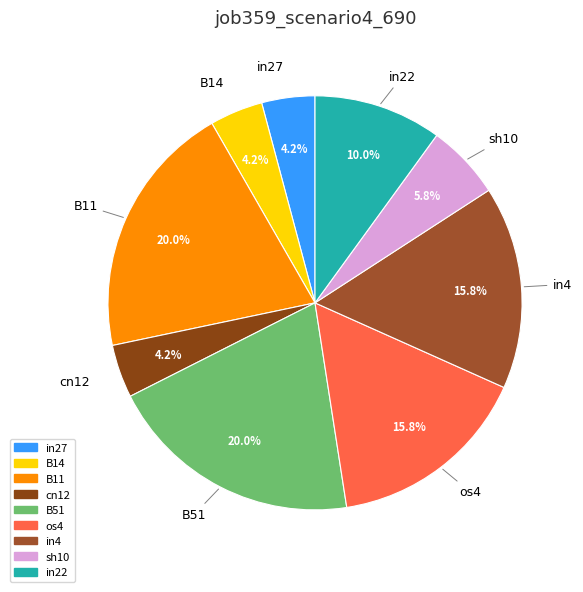

What percentage is the in4 slice, to the nearest percent?

16%